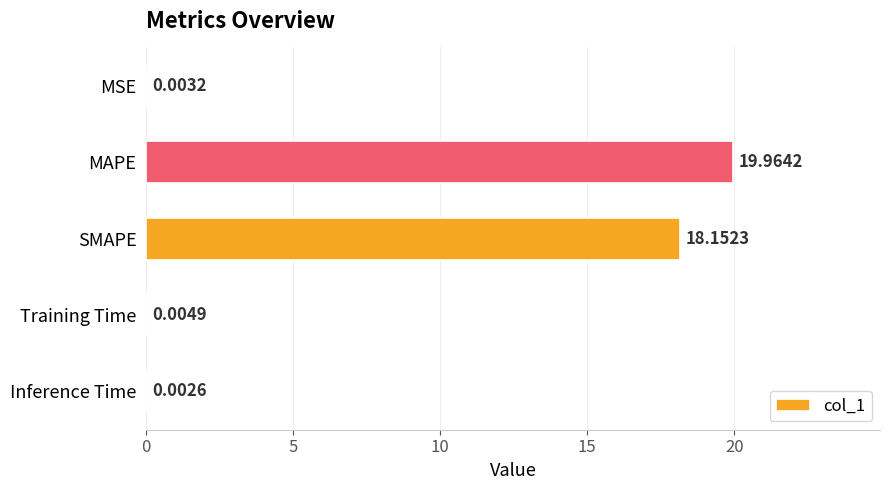

Are the bars horizontal?

Yes